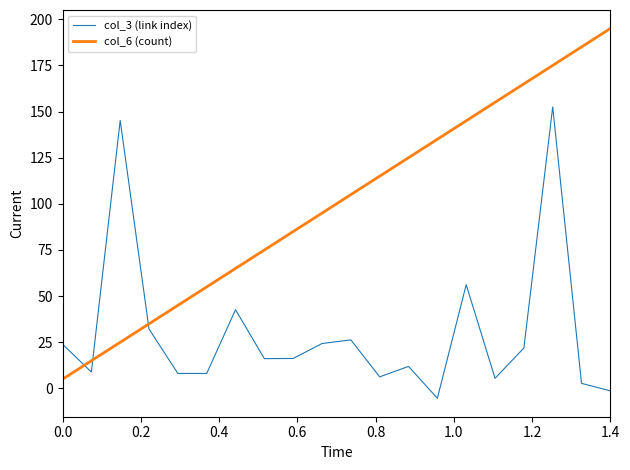

What is the highest value of the col_3 (link index) series?

152.5